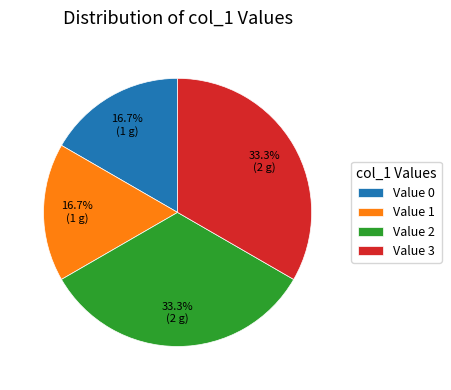

Is it true that Value 1 is 17% of the pie?

True